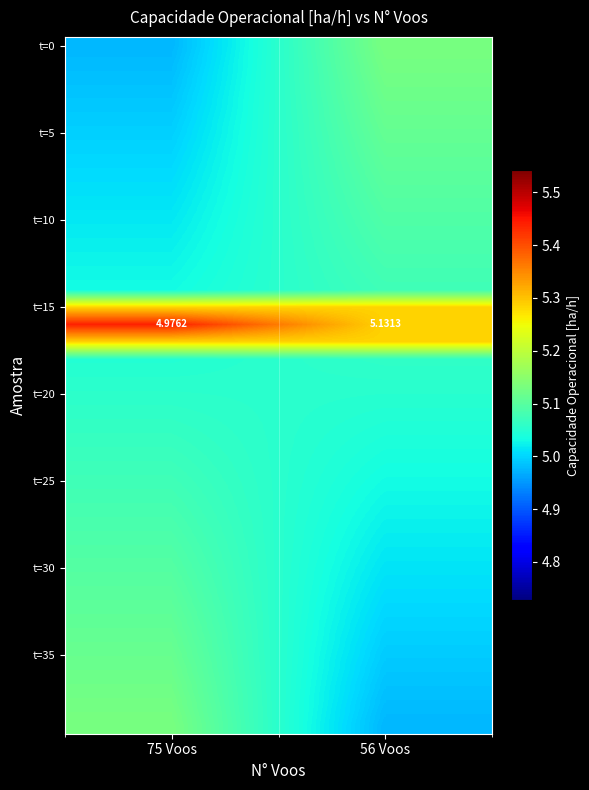

How many categories are shown in the chart?

2